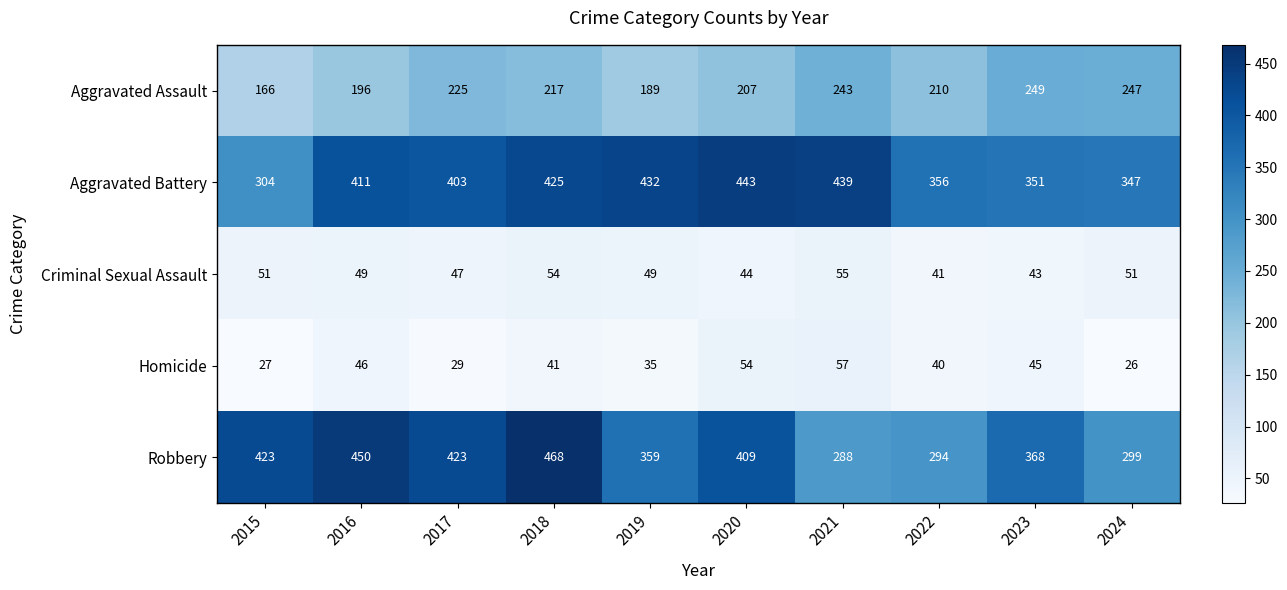

Rank the series by their maximum value, from highest to lowest.

Robbery, Aggravated Battery, Aggravated Assault, Homicide, Criminal Sexual Assault